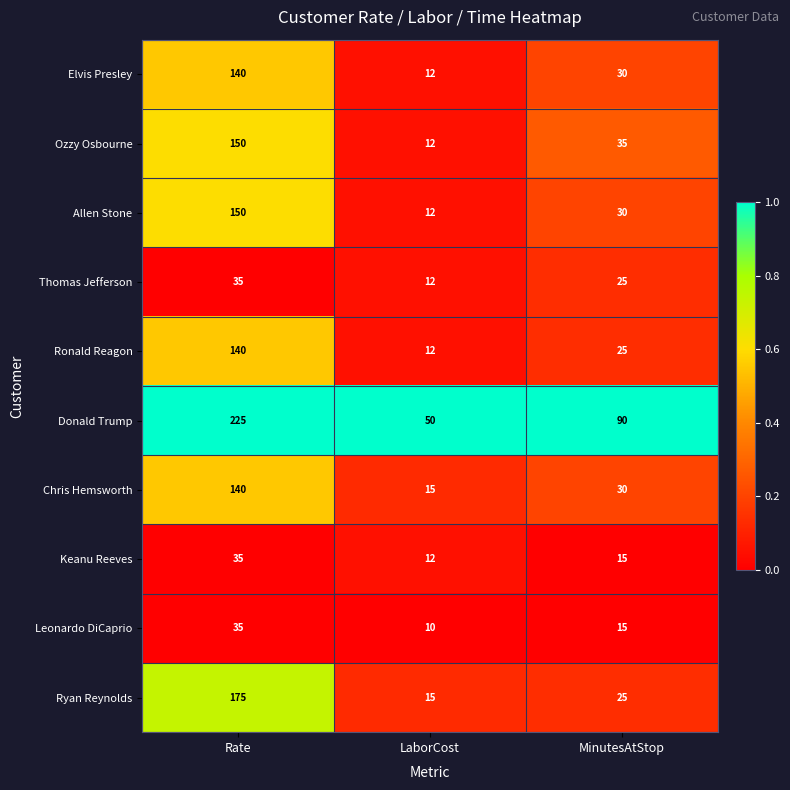

Which series has the largest total across all categories?

Donald Trump